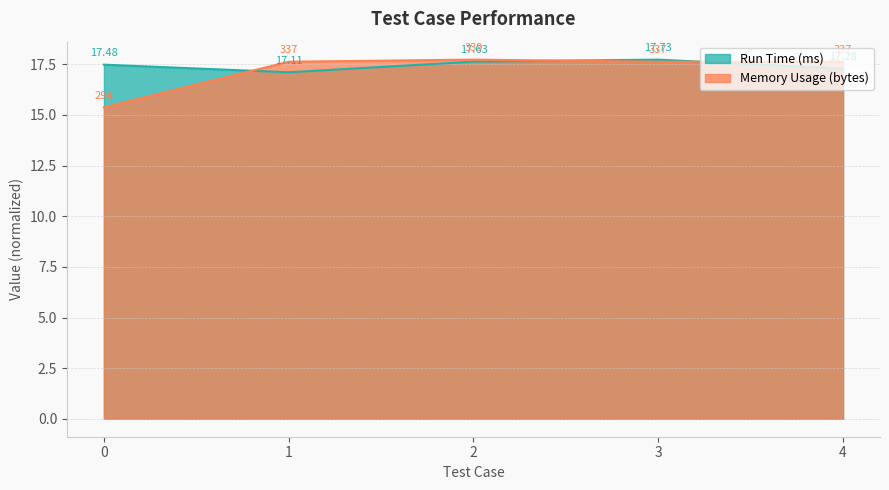

Rank the categories by Run Time (ms) value from highest to lowest.

3, 2, 0, 4, 1